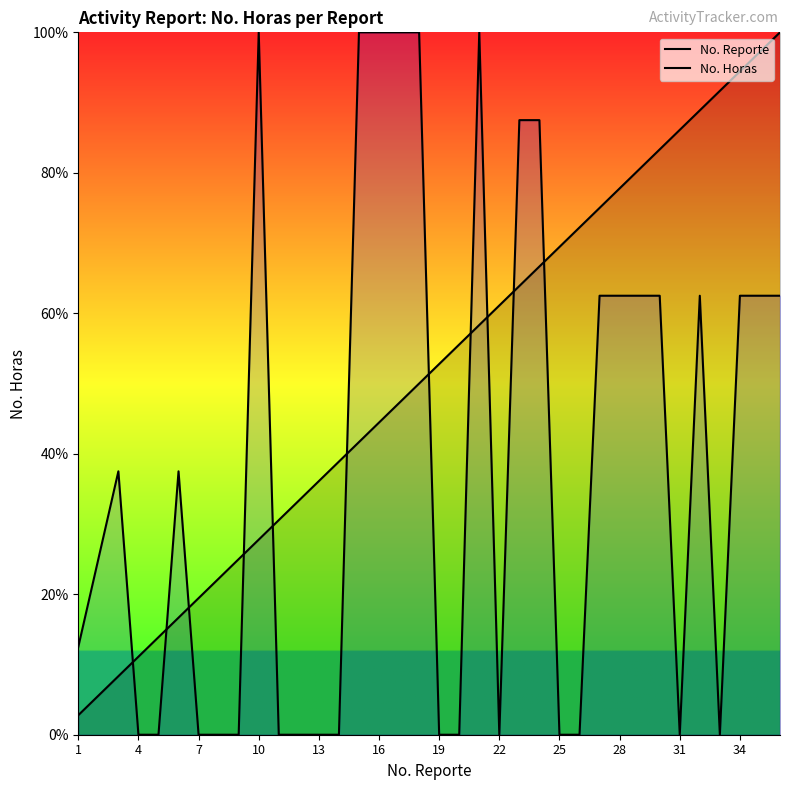

What are all the series names shown in the legend?

No. Reporte, No. Horas